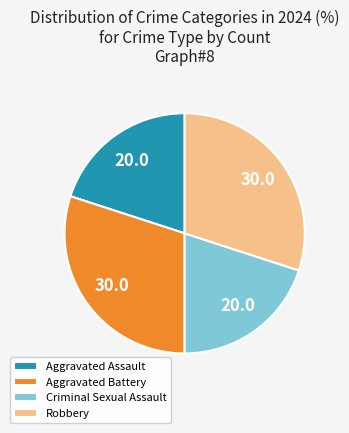

Is there any slice that represents more than half of the pie?

No